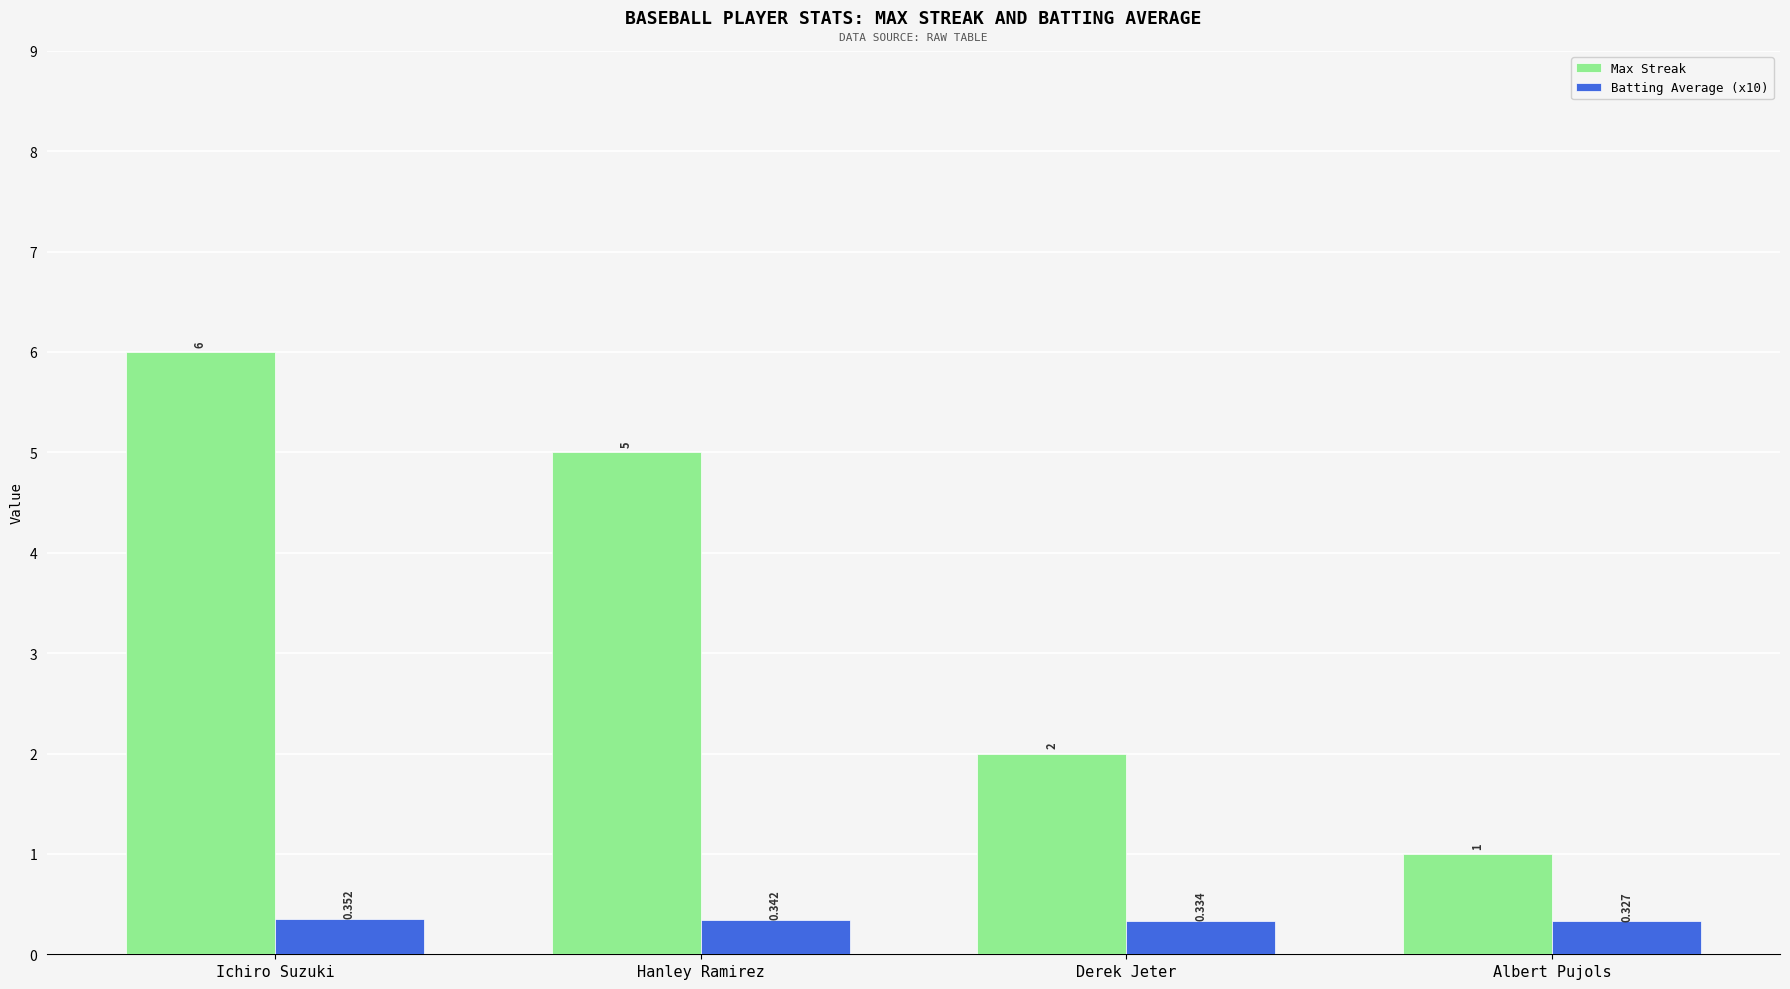

The Max Streak series shows 2.7 at Hanley Ramirez. True or false?

False